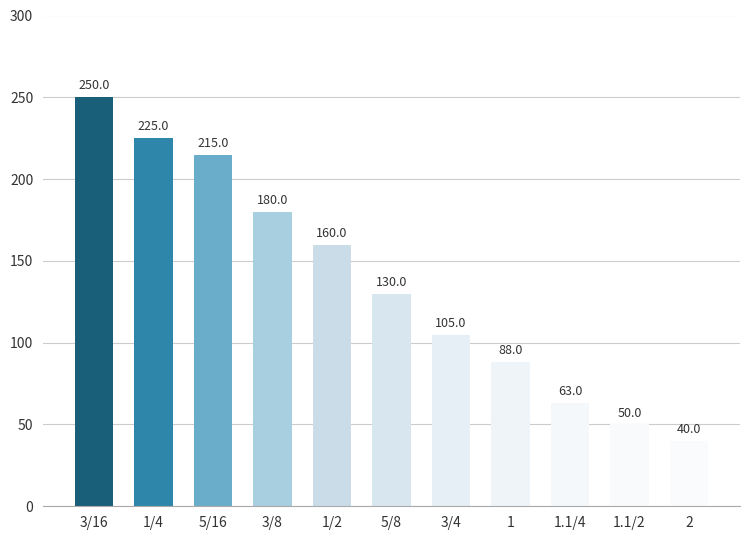

What is the sum of the values at 5/8 and 3/16?

380